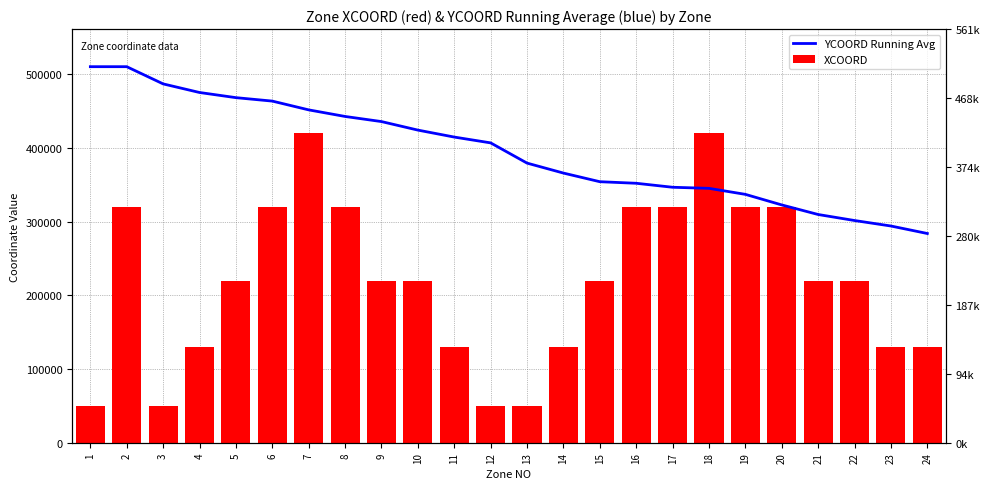

How many data points in YCOORD Running Avg are above 406666?

12